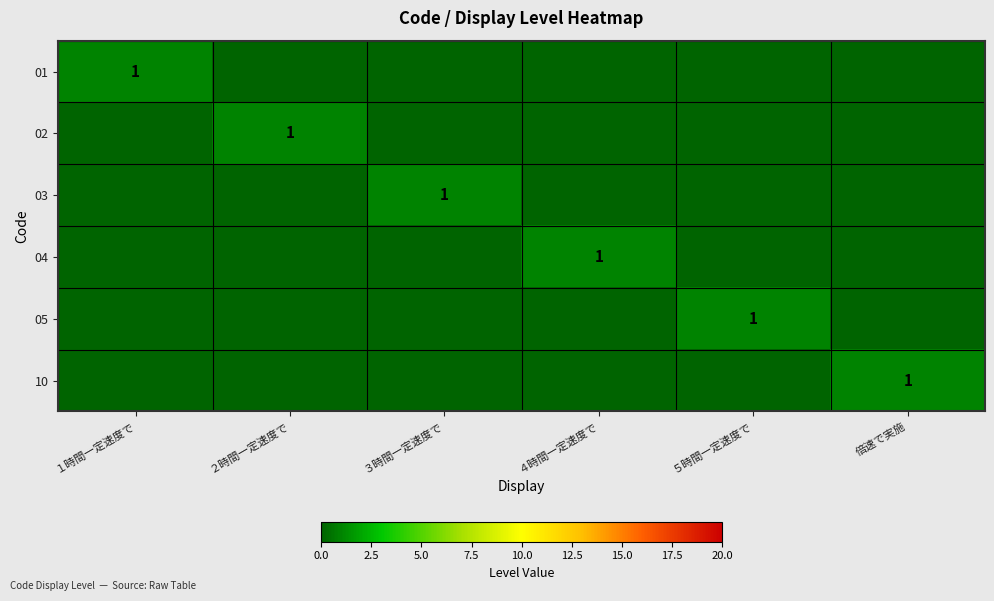

The value of 04 at ４時間一定速度で is 1. True or false?

True